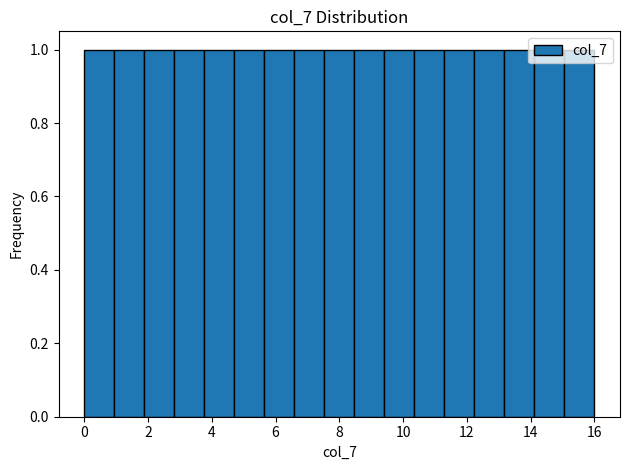

How tall is the bar that spans 12.2 to 13.2 on the x-axis? Neither the bar edges nor the heights are printed on the chart, so give them approximately, as read against the axes.

1